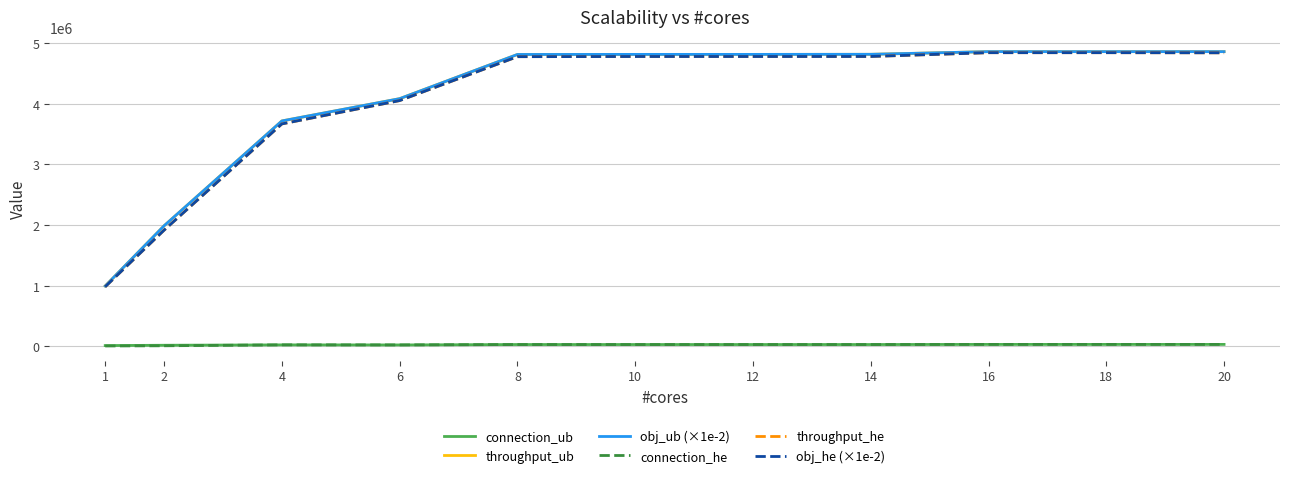

True or false: throughput_he and obj_he (×1e-2) intersect in this chart.

False